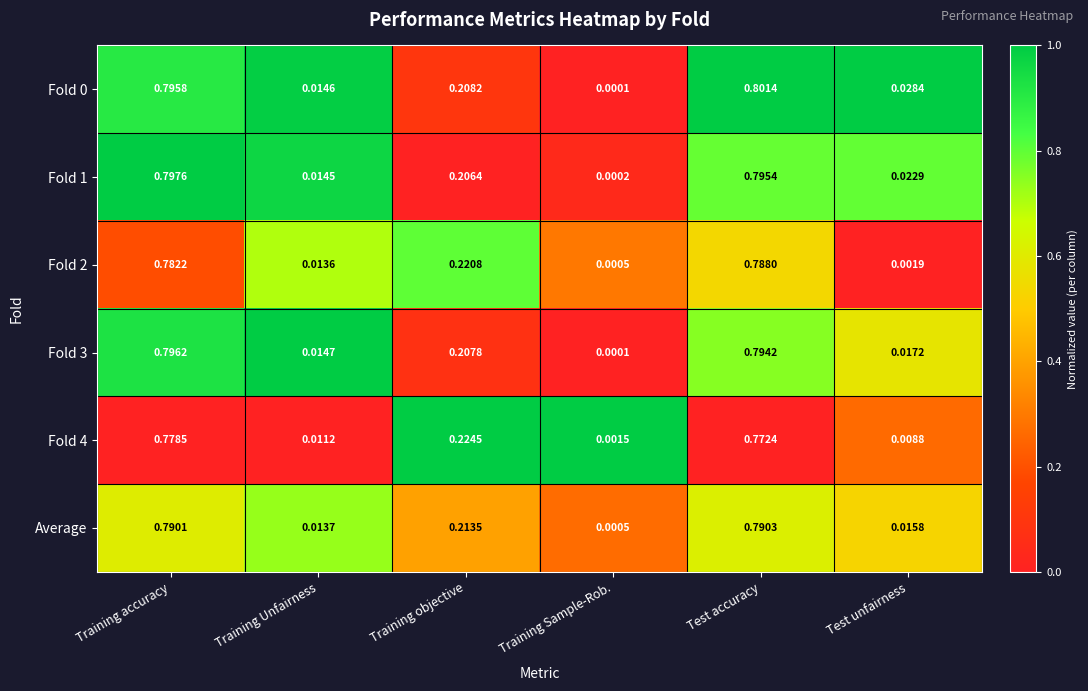

Which label corresponds to the smallest value in the chart?

Training Sample-Rob.